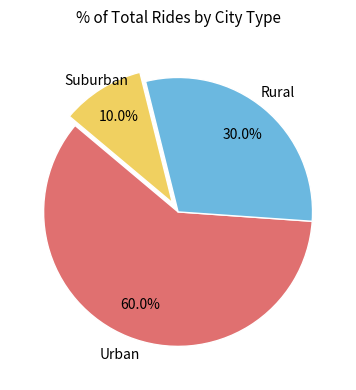

Rank the categories by value from lowest to highest.

Suburban, Rural, Urban